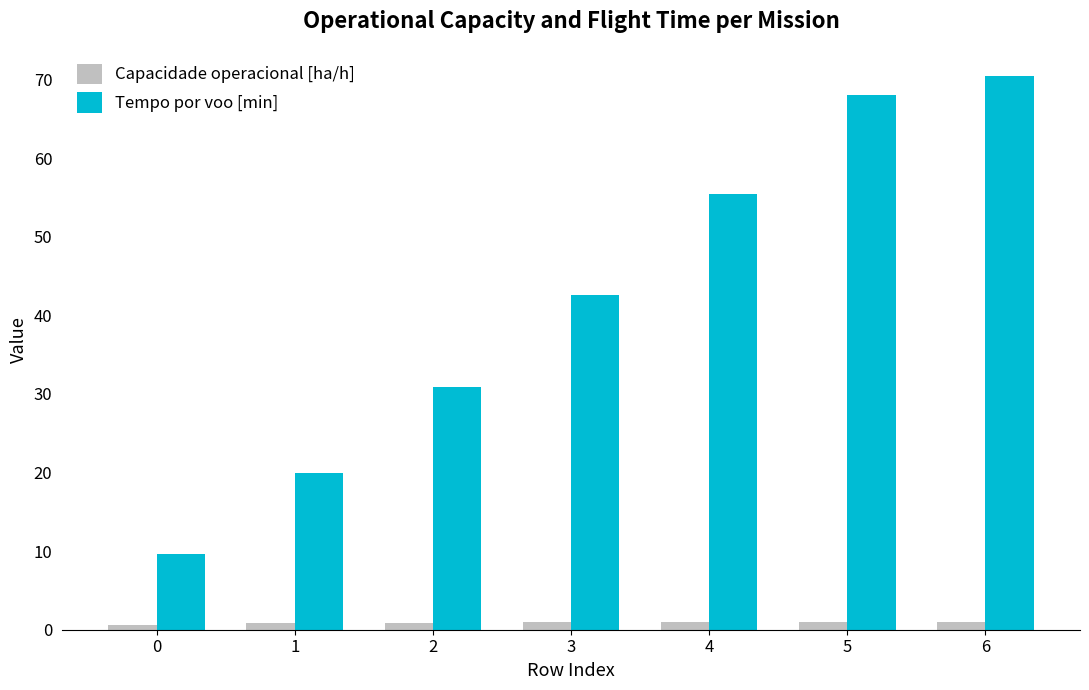

What is the value of the Tempo por voo [min] bar at the 3rd from the left?

30.9